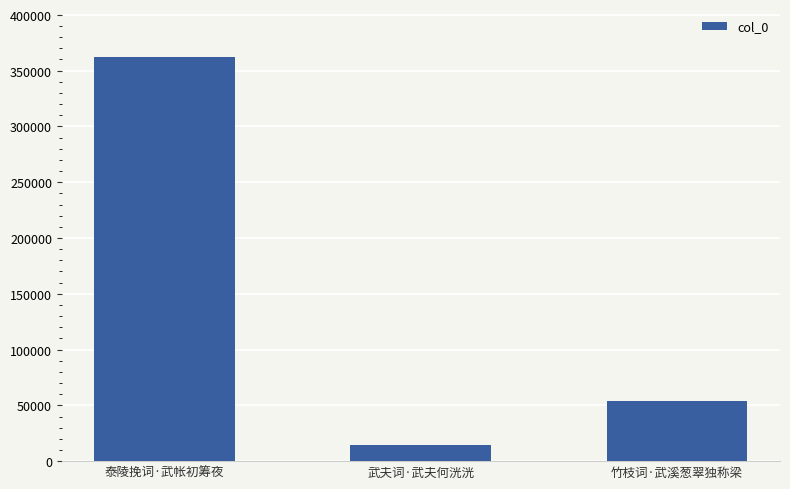

Count the number of categories in the chart.

3